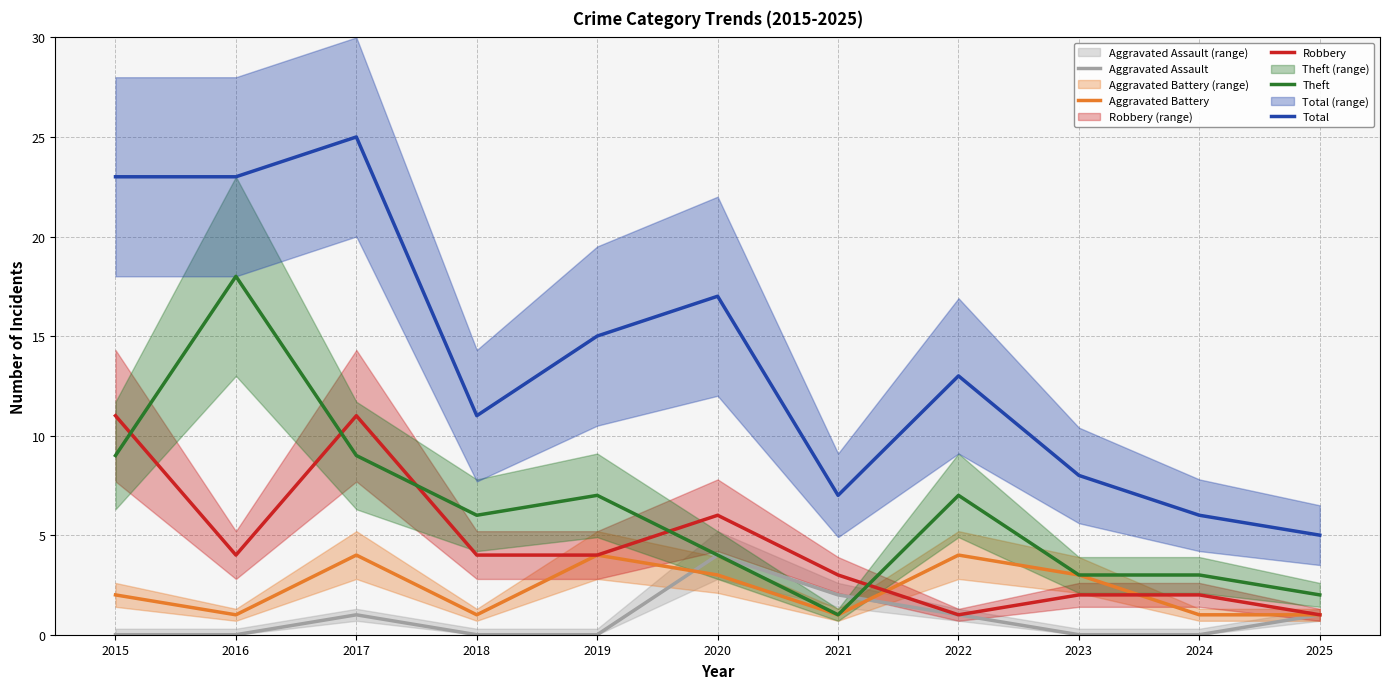

Which series has the widest spread of values?

Total